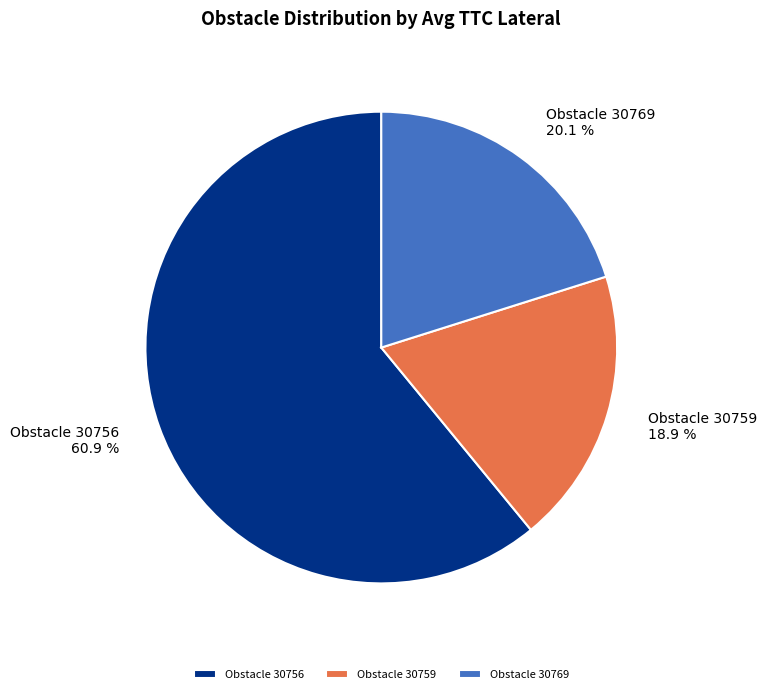

Rank the categories by value from lowest to highest.

Obstacle 30759, Obstacle 30769, Obstacle 30756